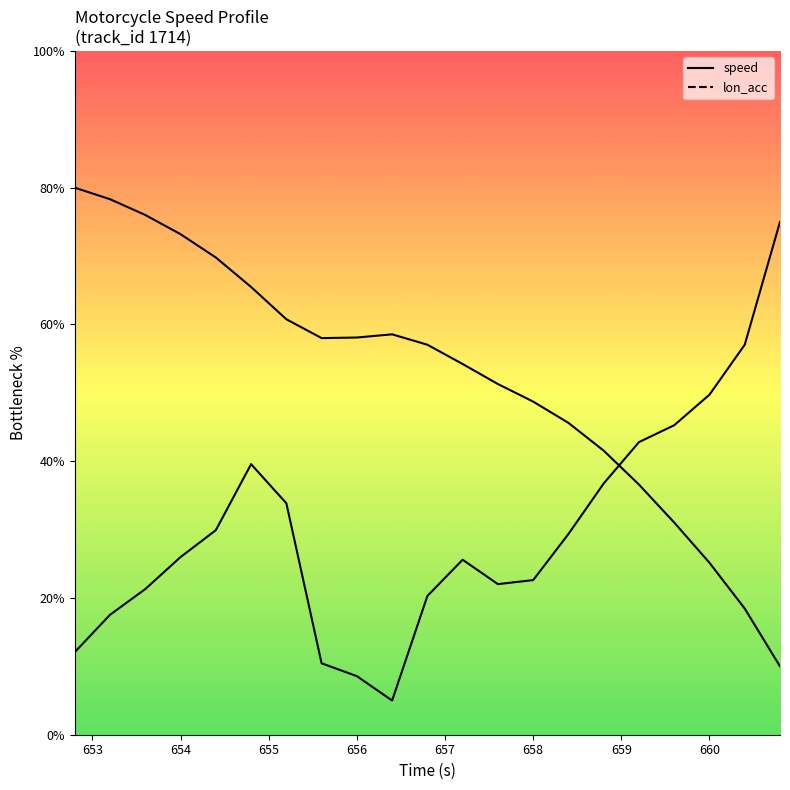

Between 660.8 and 652.8, which is larger?

652.8